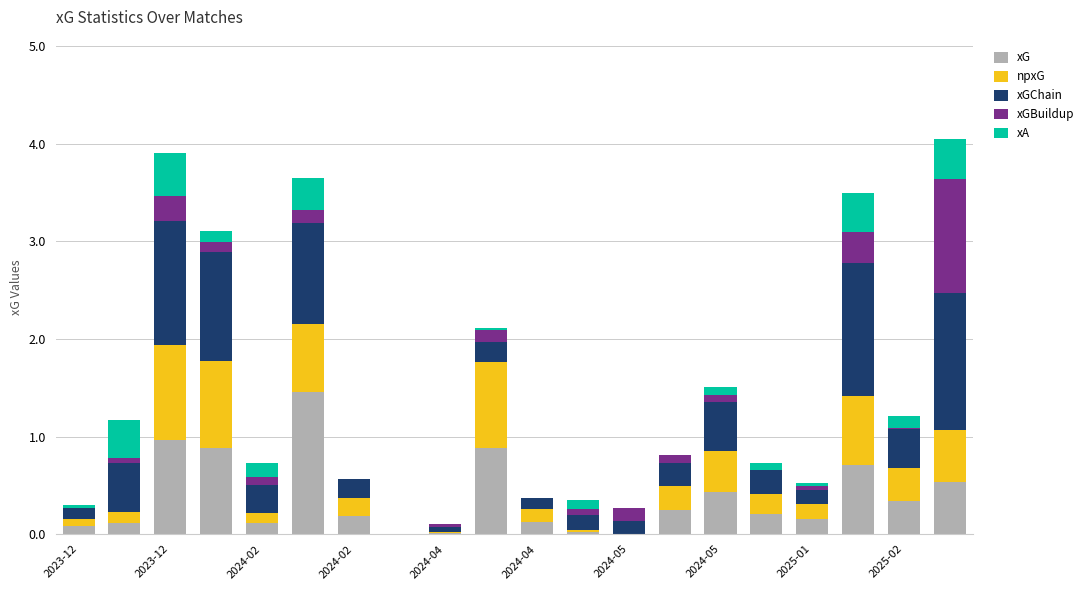

What is the difference between the maximum and second lowest values in the xGChain series?

1.4